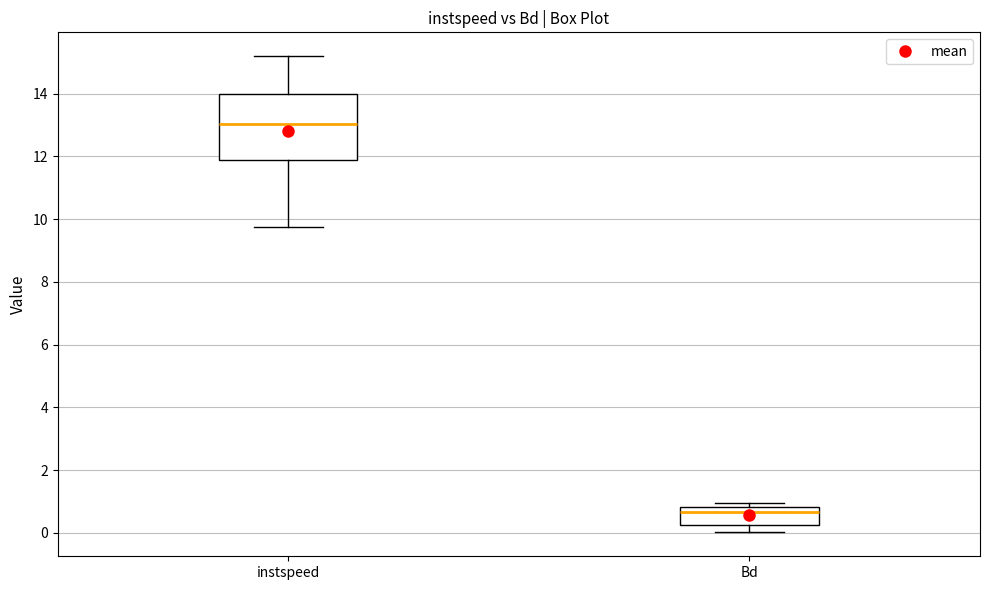

Where is the lower edge of the box for Bd on the y-axis? The values are not printed on the chart, so give them approximately, as read against the axis.

0.2